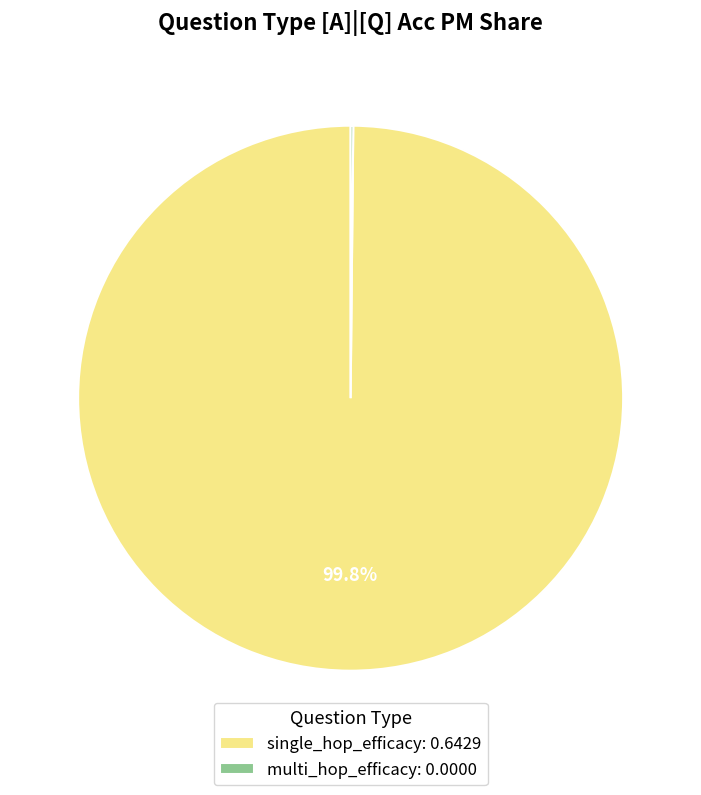

To the nearest percent, what is the average slice percentage?

50%